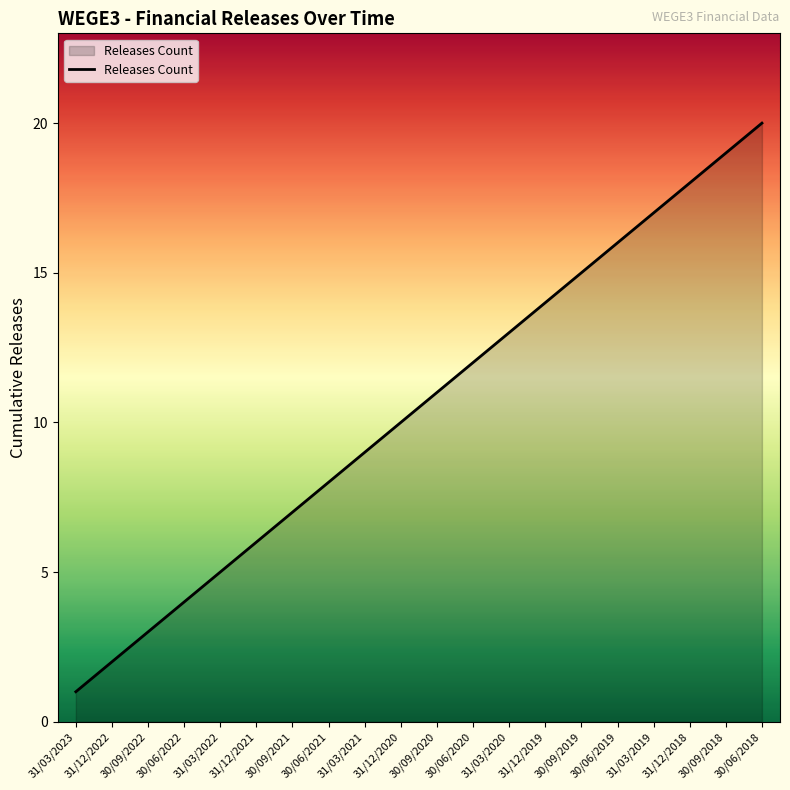

What is the difference between the maximum and minimum values?

19